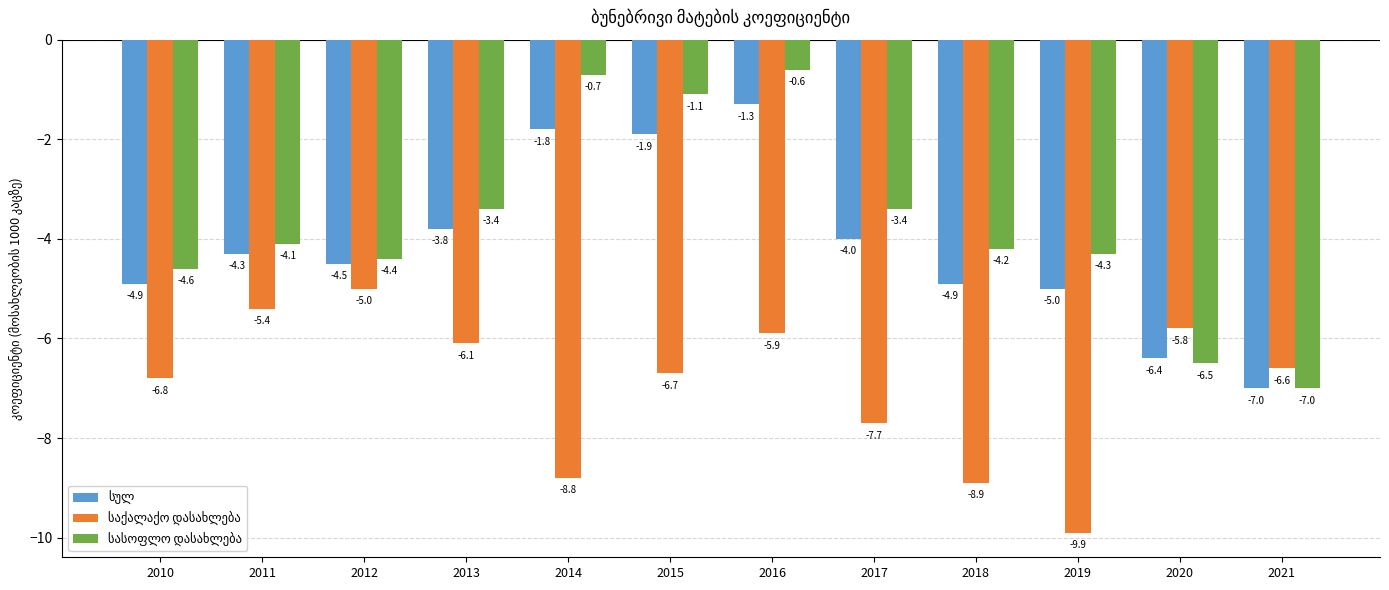

At which category is the sum across all series the highest?

2016